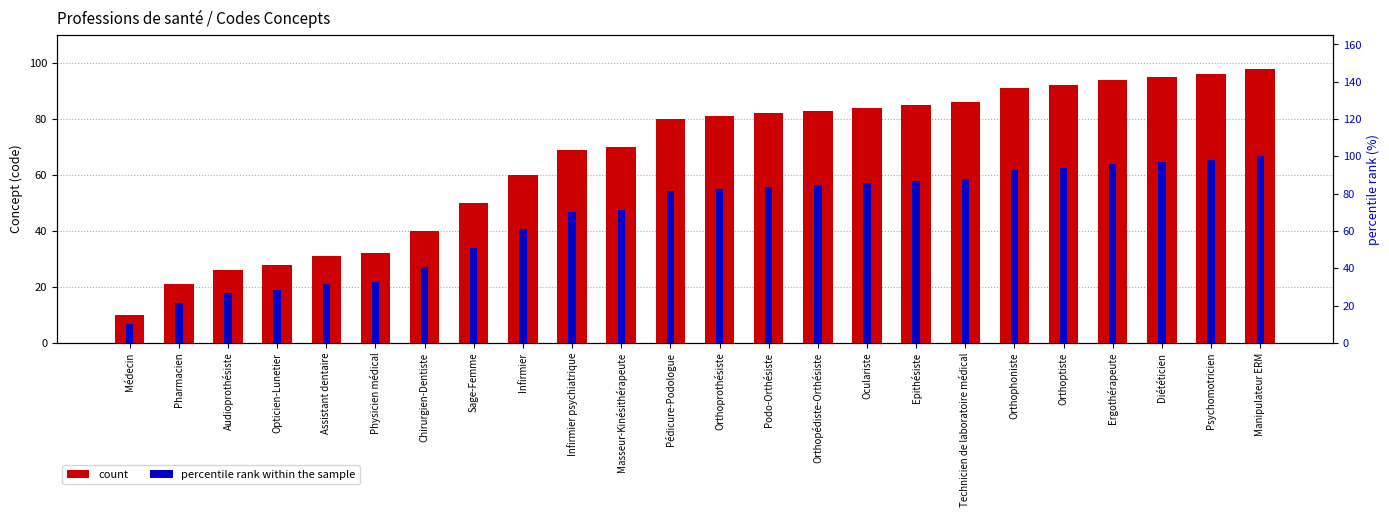

At which category does the chart reach its minimum across all series?

Médecin